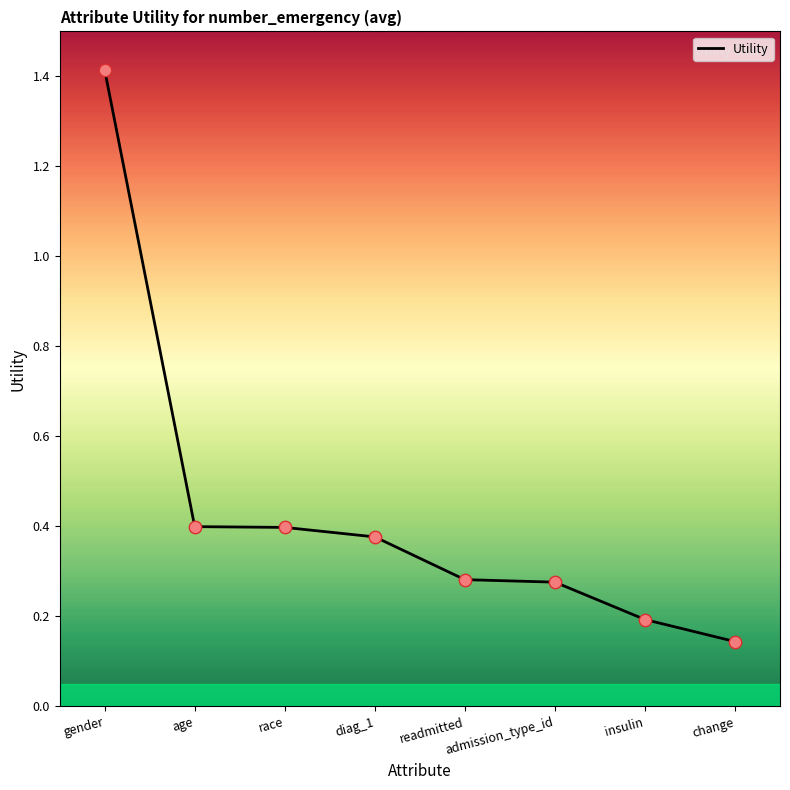

Which has a higher value, change or insulin?

insulin